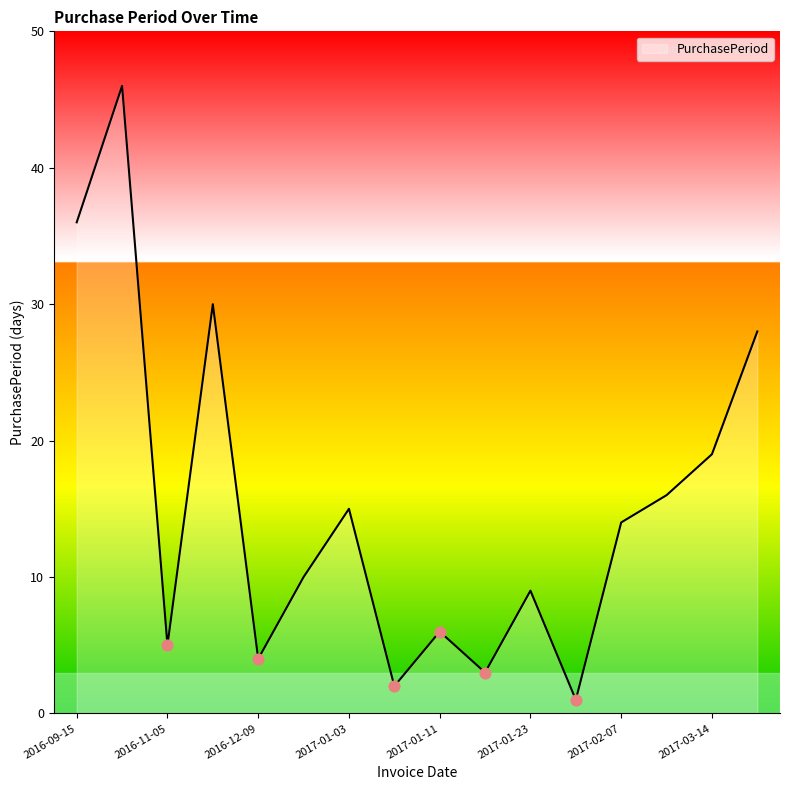

What is the difference between the maximum and minimum values?

45